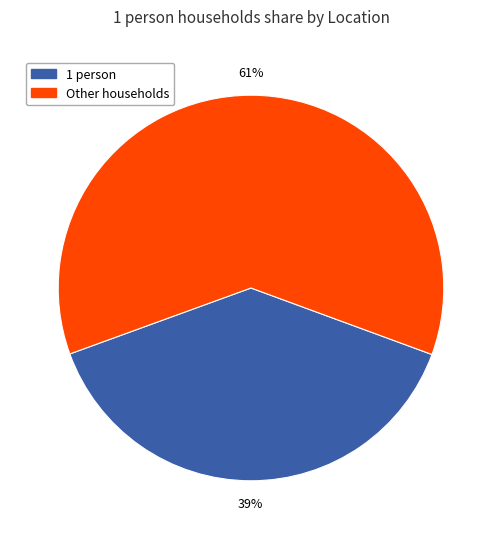

To the nearest percent, what is the average slice percentage?

50%